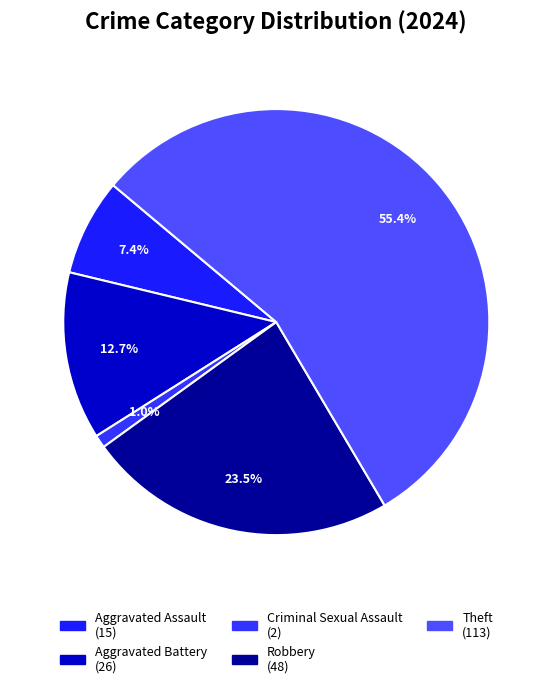

To the nearest percent, what percentage of the pie is Aggravated Battery?

13%